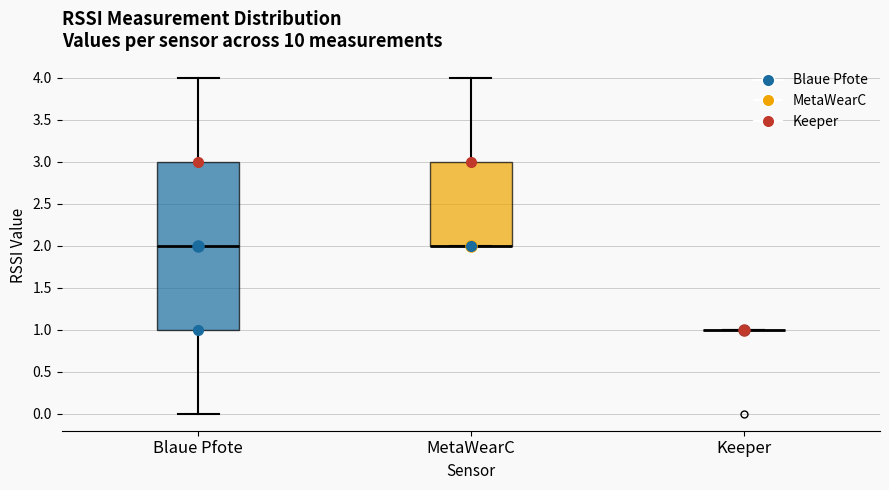

Where is the upper edge of the box for MetaWearC on the y-axis? The values are not printed on the chart, so give them approximately, as read against the axis.

3